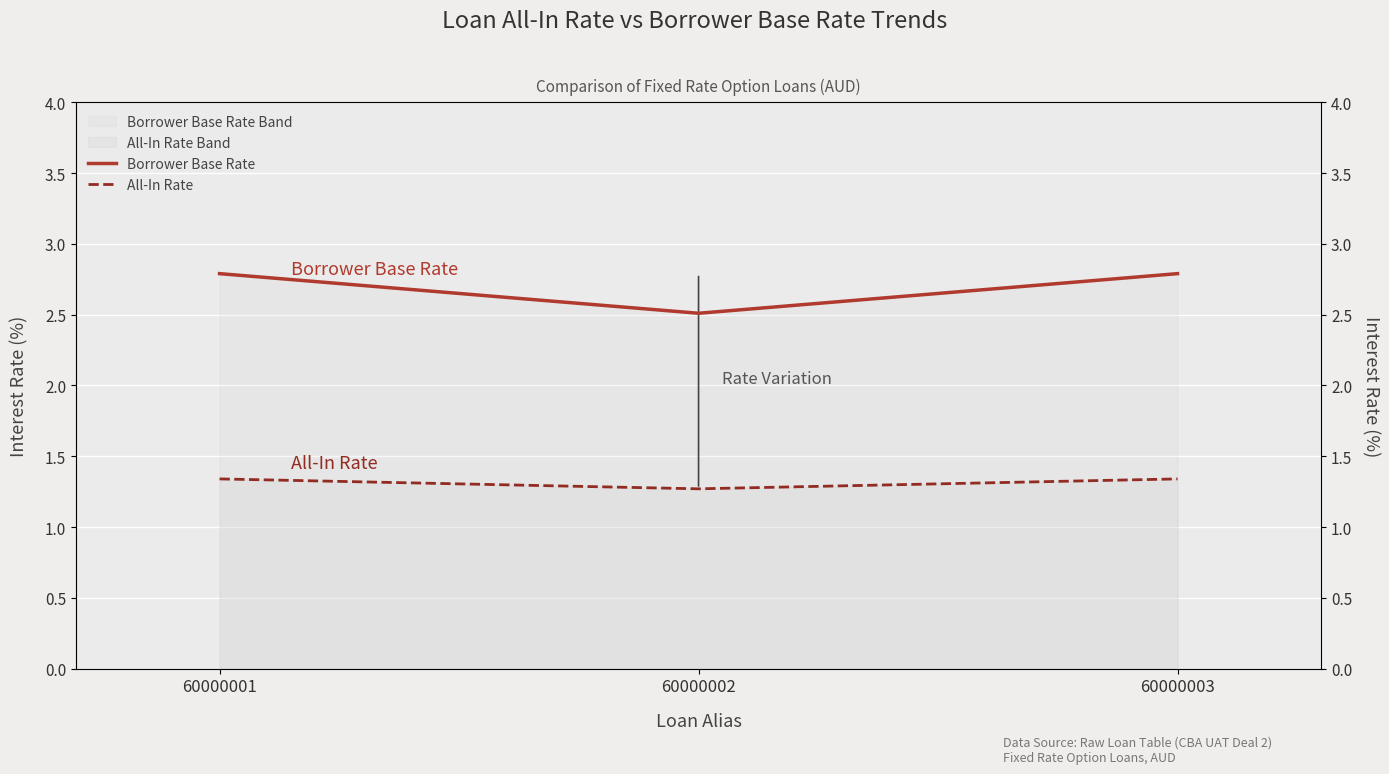

At which label does All-In Rate reach its minimum?

60000002